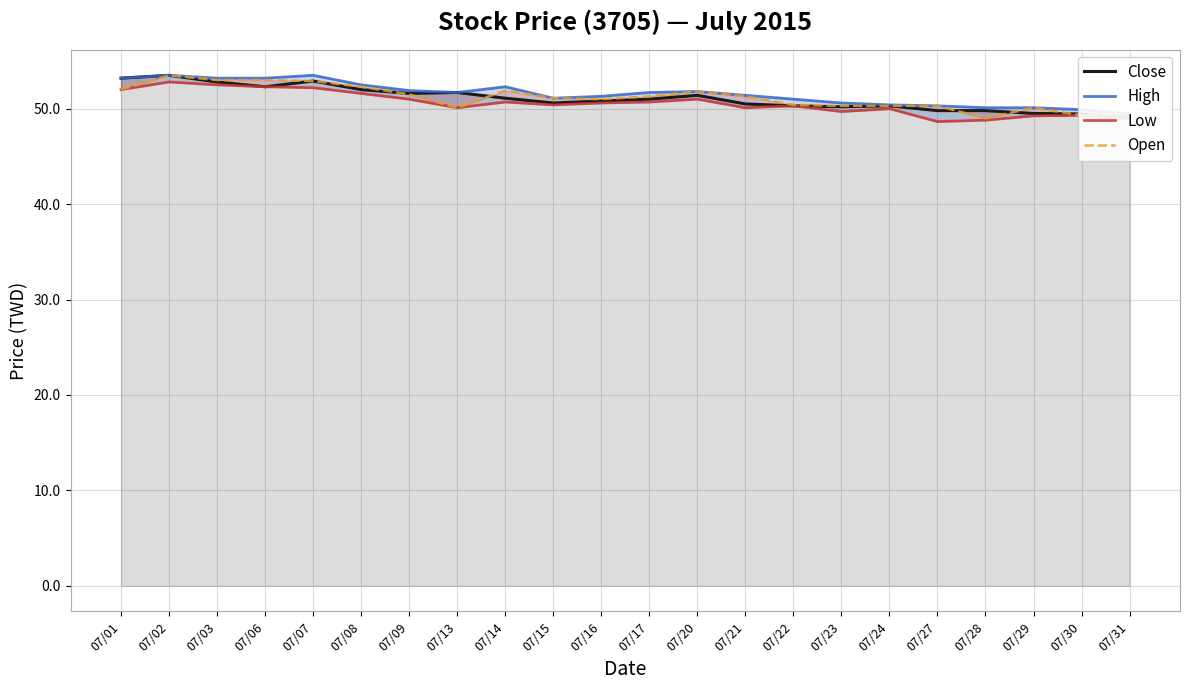

How many intersections are there between Open and Close?

6